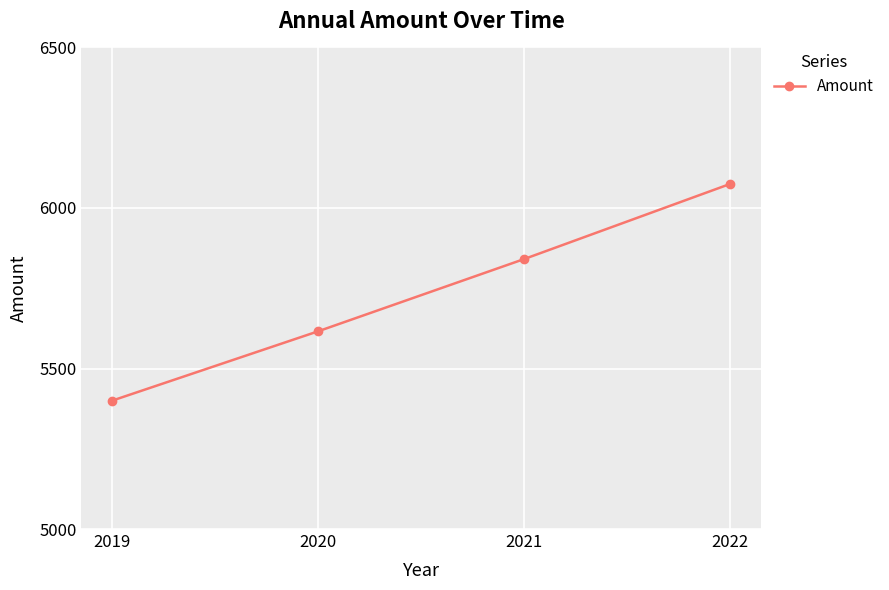

Reading right to left, list all the values displayed in this chart.

2022=6075	2021=5841	2020=5616	2019=5400